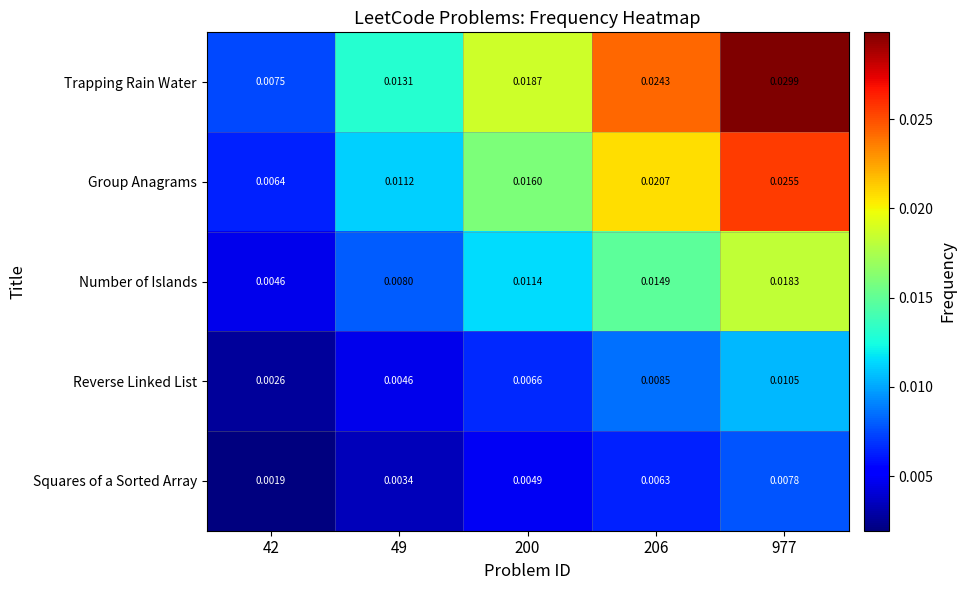

Which series has the largest total across all categories?

Trapping Rain Water